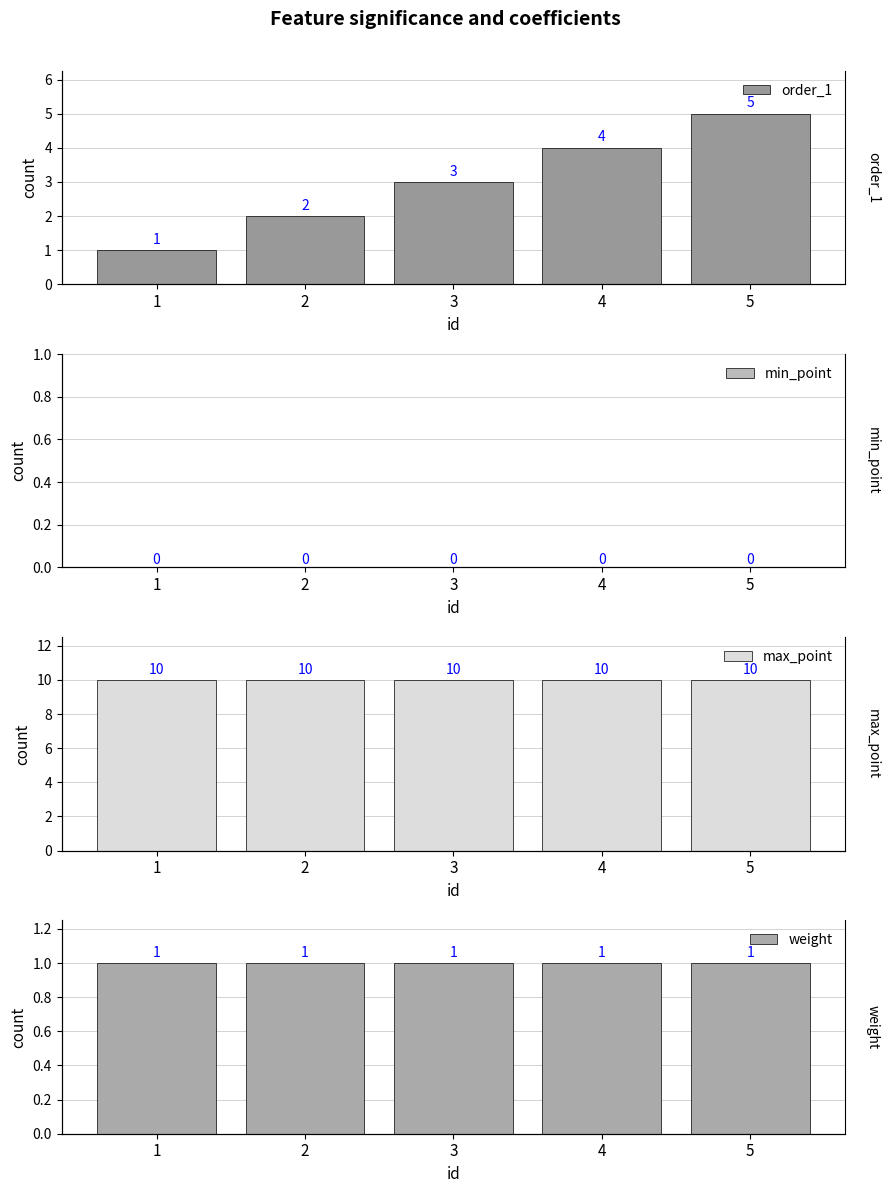

The order_1 series shows 4 at 4. True or false?

True